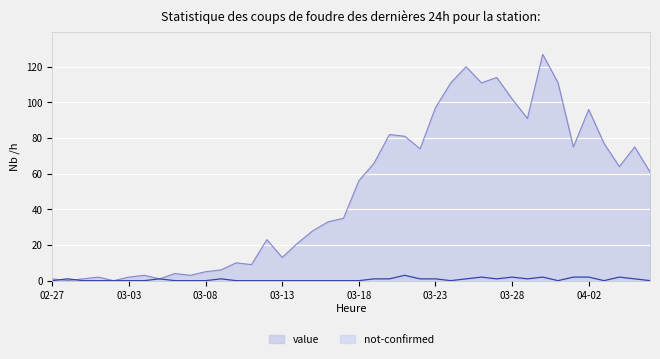

Rank the series by their maximum value, from lowest to highest.

not-confirmed, value